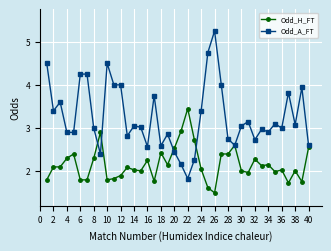

List the series in order of their peak value, lowest first.

Odd_H_FT, Odd_A_FT